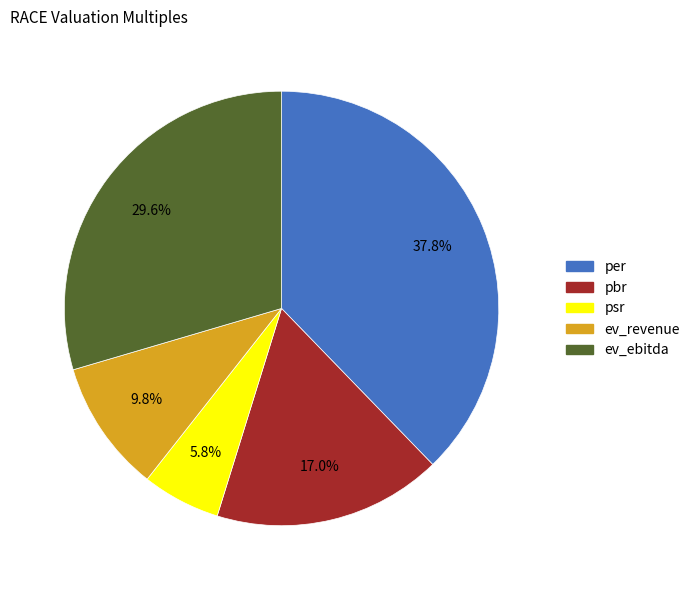

Does ev_ebitda account for over 50% of the chart?

No